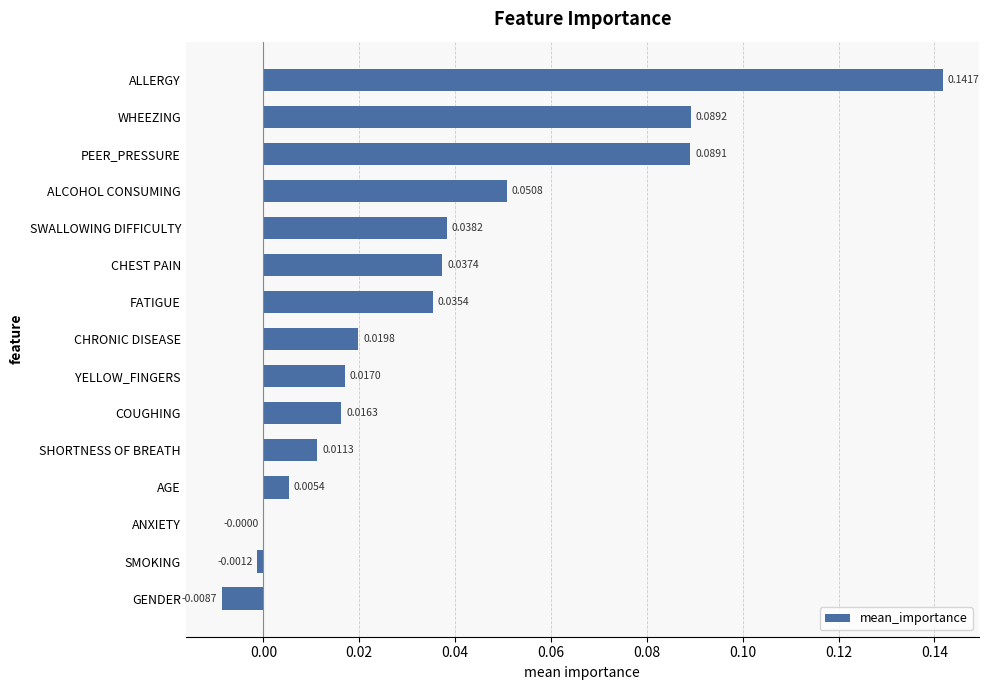

At which label is the value closest to 0?

ANXIETY